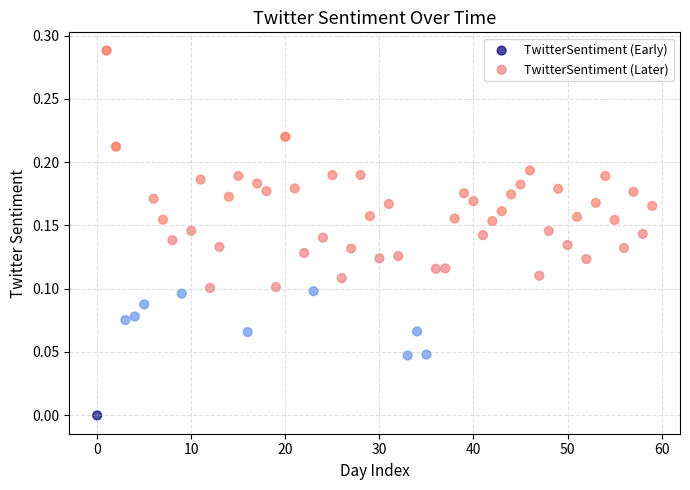

Which series contains the highest Y value?

TwitterSentiment (Early)